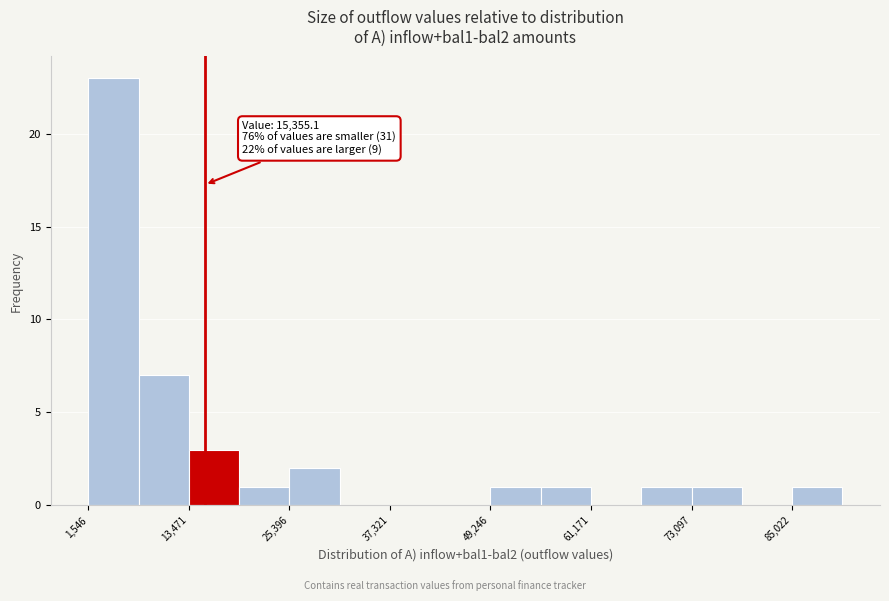

Read against the x-axis, roughly where is the centre of the tallest bar?

4000